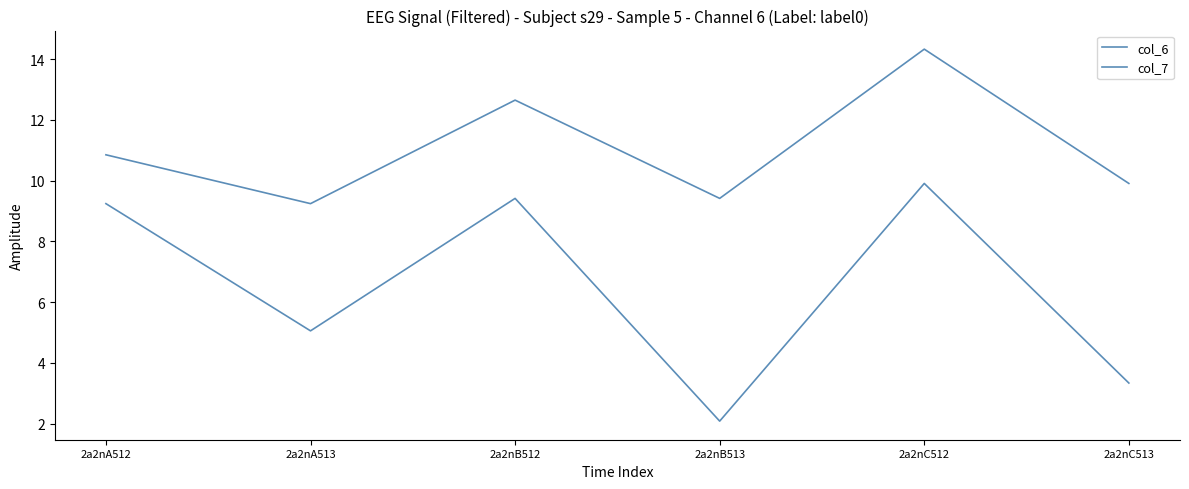

What position from the right is 2a2nA513?

5